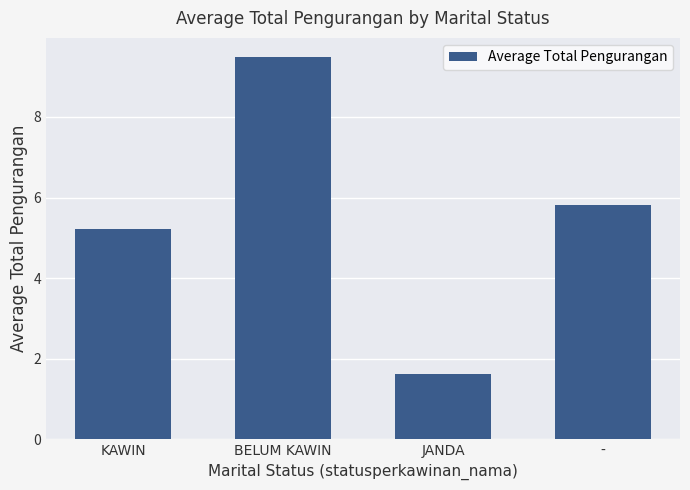

What is the ratio of the value at KAWIN to the value at JANDA?

3.2